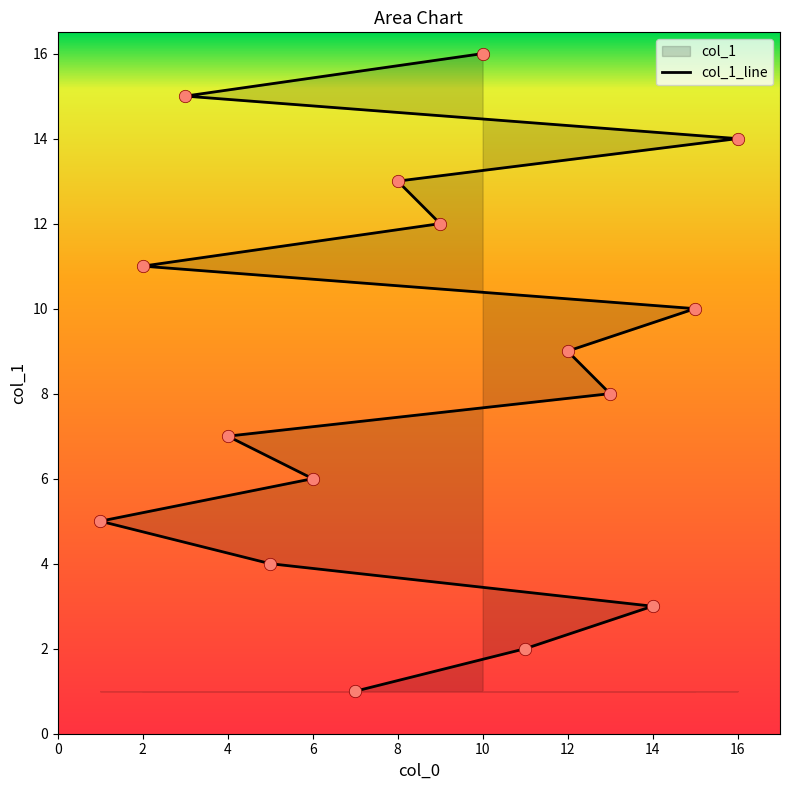

Which has a higher value, 4 or 12?

12